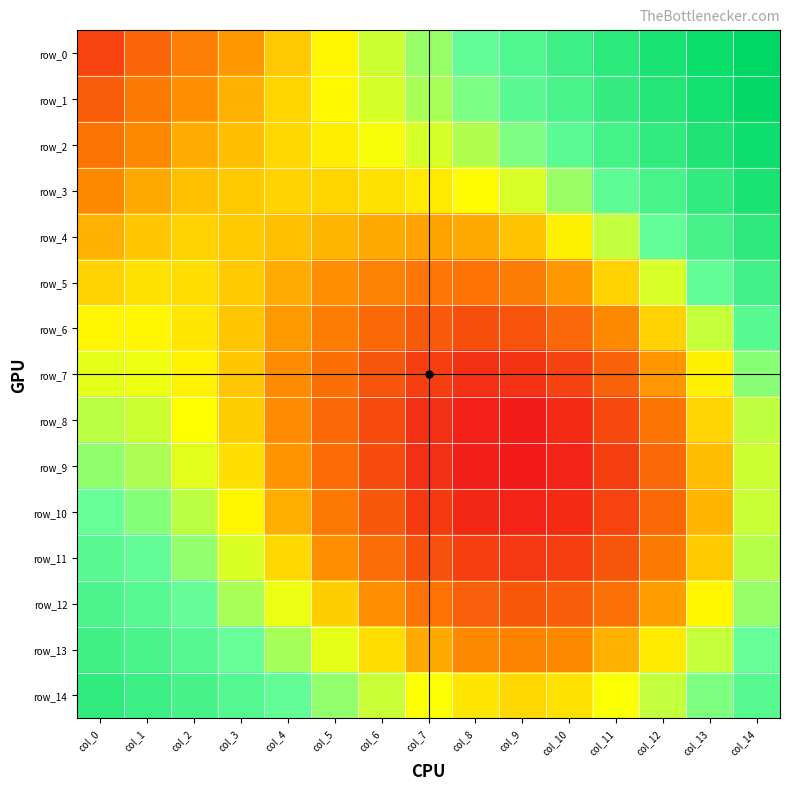

Rank the series by their maximum value, from highest to lowest.

row_0, row_1, row_2, row_3, row_4, row_14, row_13, row_5, row_12, row_6, row_11, row_10, row_7, row_9, row_8